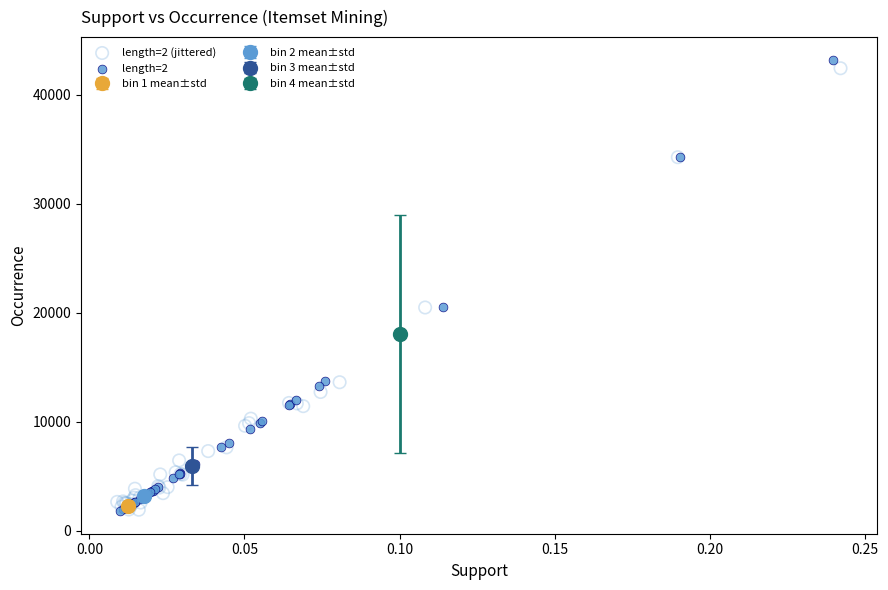

Which series has the largest Y range (max minus min)?

length=2